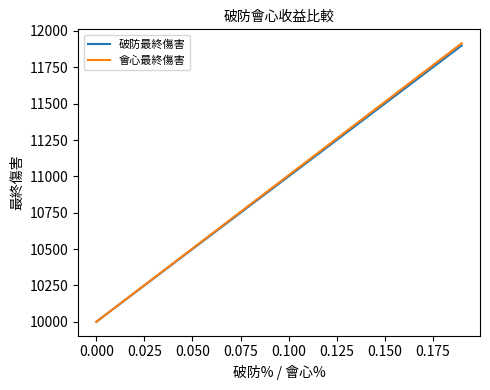

What is the maximum value for 會心最終傷害?

11915.4